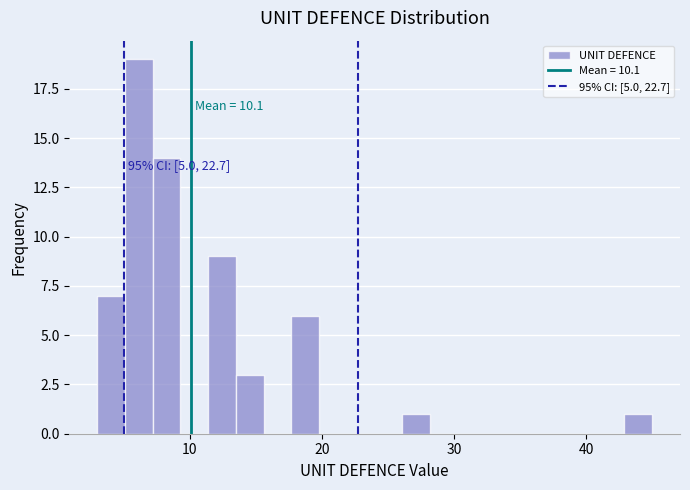

Around what value on the x-axis is the tallest bar? Give the approximate position of its centre, as read against the axis.

6